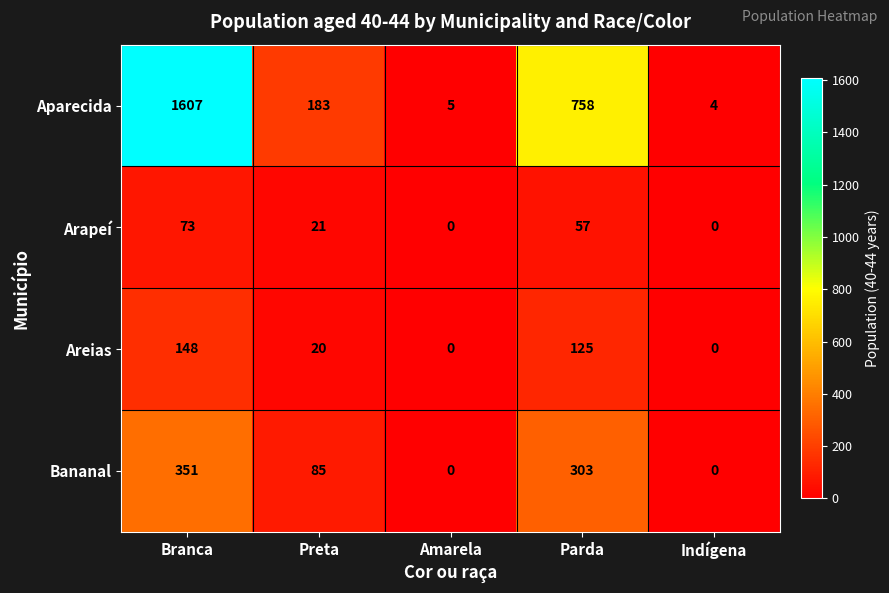

Which category has the highest value across all series?

Branca